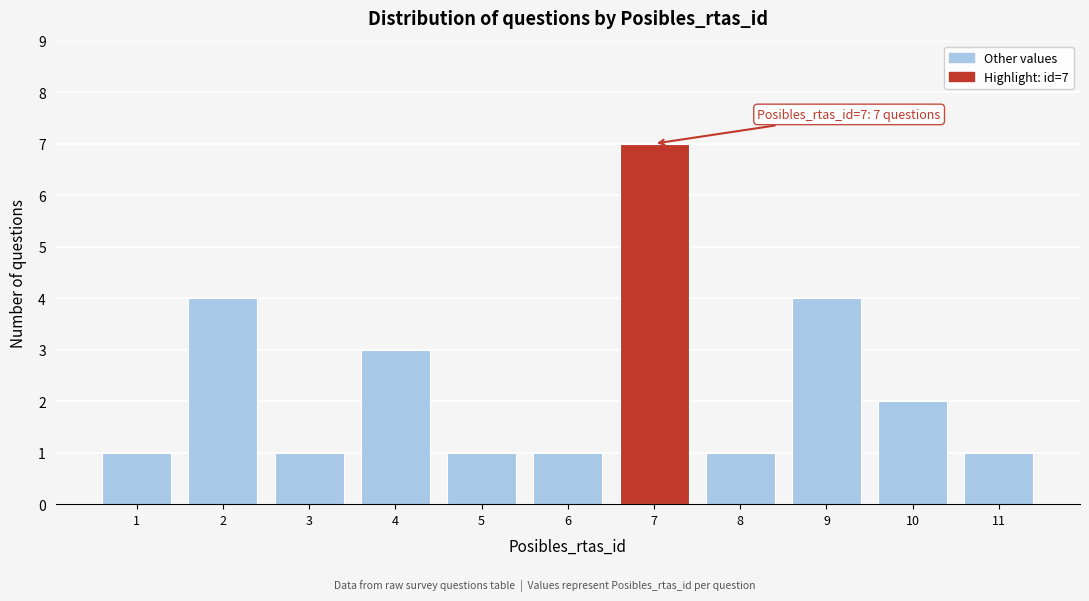

Reading left to right, list all the values displayed in this chart.

1	4	1	3	1	1	7	1	4	2	1